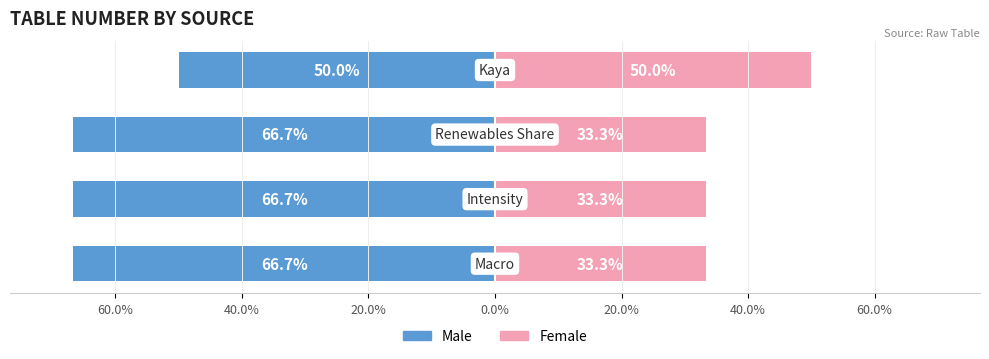

Between 40.0% and 60.0%, which series saw the biggest shift?

Male